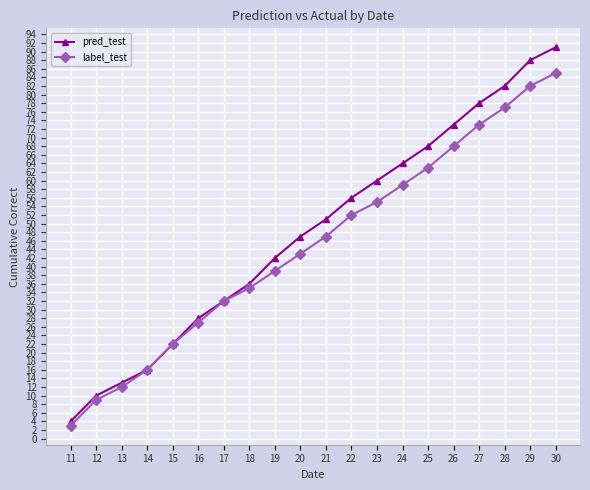

True or false: pred_test has a value of 9 at 15.

False